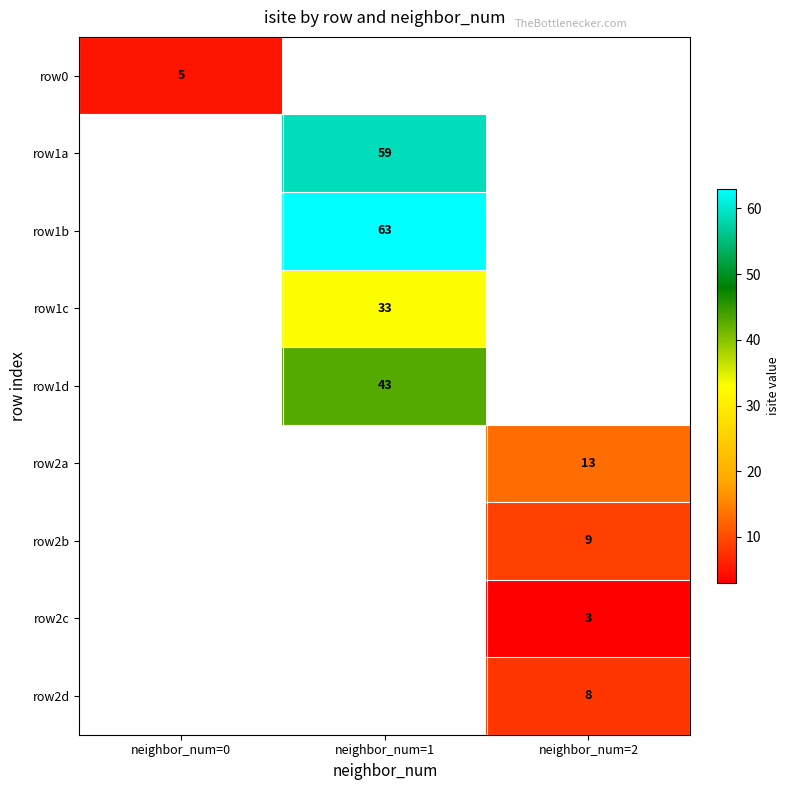

The row0 series shows 5 at neighbor_num=0. True or false?

True